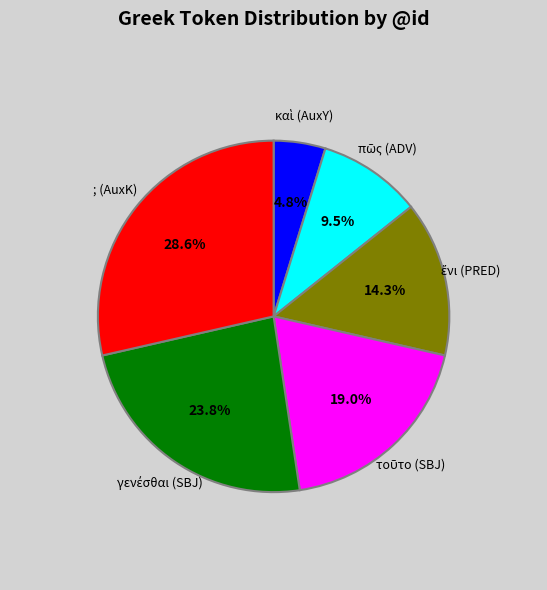

How many slices are in this pie chart?

6